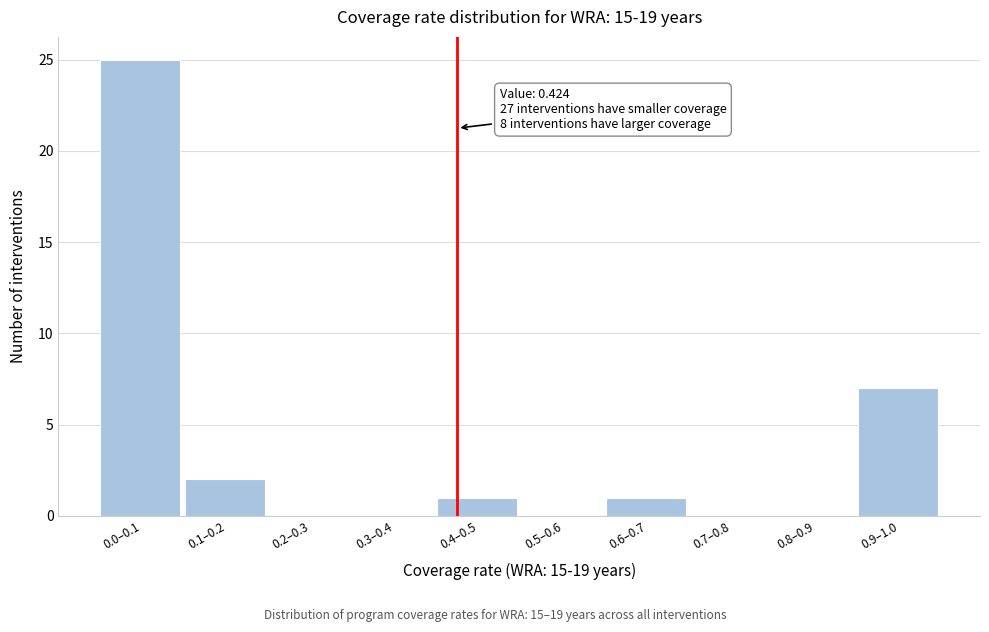

Reading left to right, extract all data points from this chart.

0.0–0.1=25	0.1–0.2=2	0.2–0.3=0	0.3–0.4=0	0.4–0.5=1	0.5–0.6=0	0.6–0.7=1	0.7–0.8=0	0.8–0.9=0	0.9–1.0=7